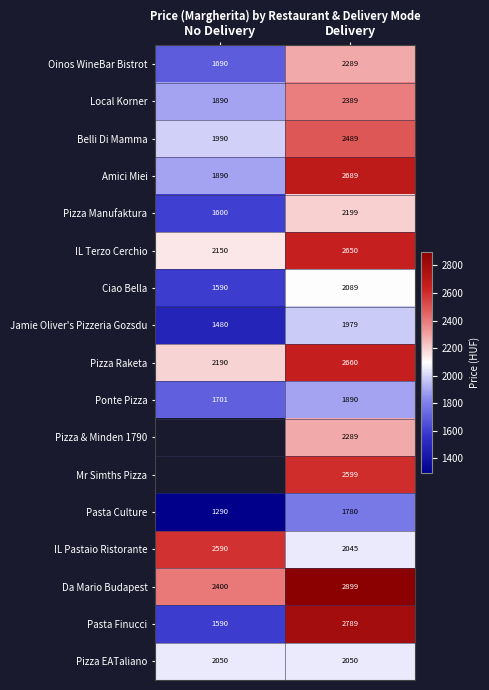

Which has a higher value, Delivery or No Delivery?

Delivery